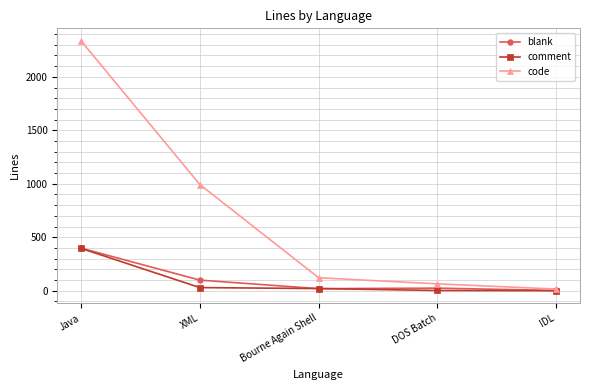

The value of blank at XML is 99. True or false?

True